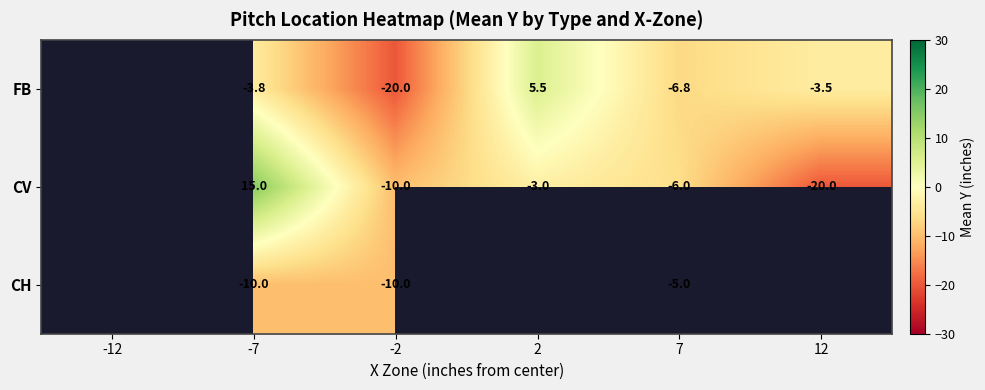

At -7, list the series in order from largest to smallest.

CV, FB, CH